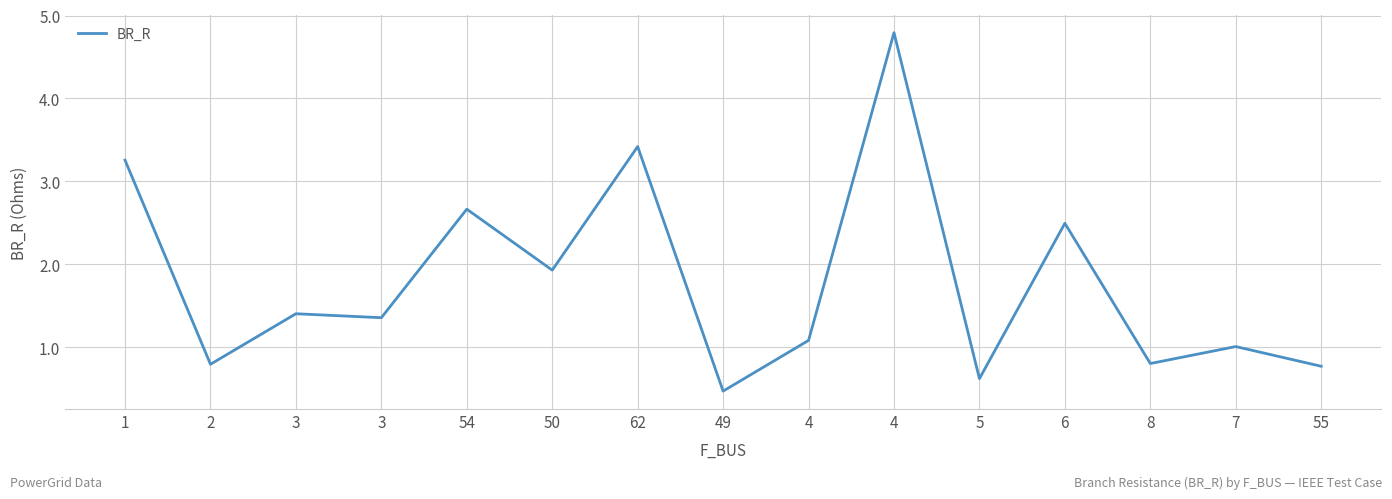

True or false: the data shows 1.4 at 3.

True